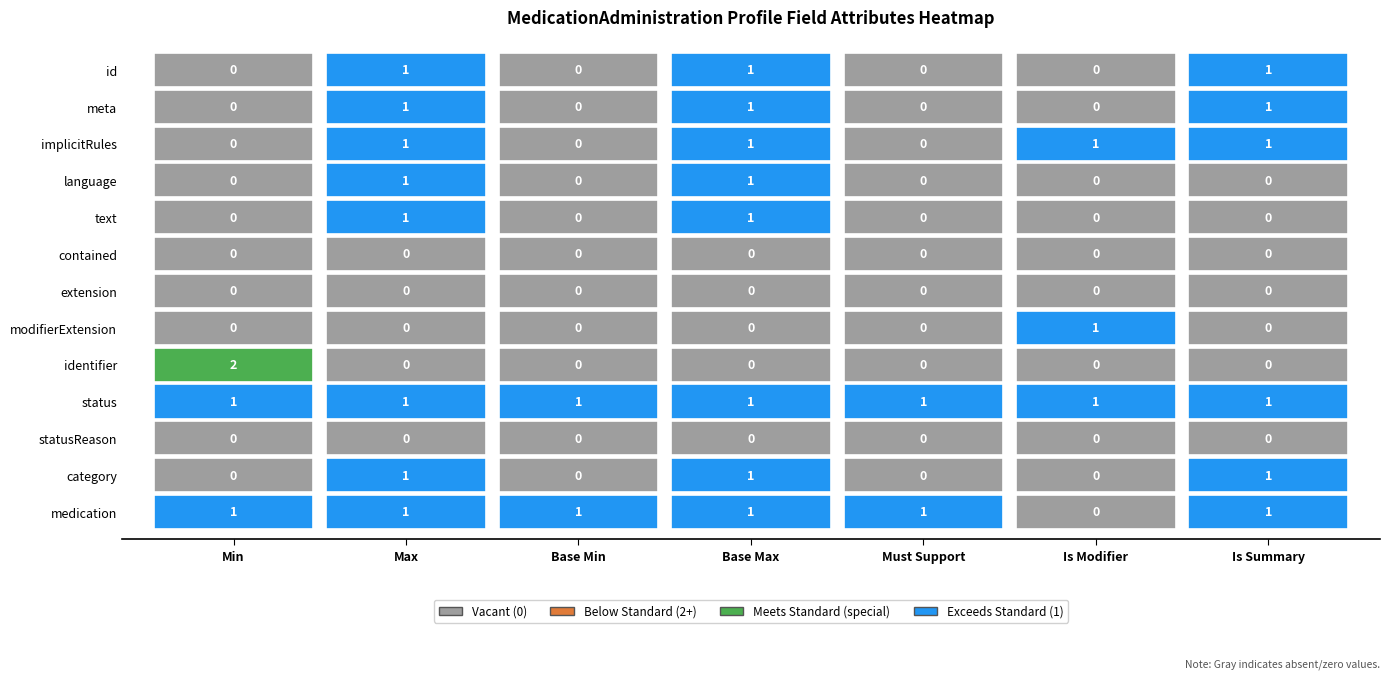

Reading left to right, list all the values displayed in this chart.

id: 0	1	0	1	0	0	1
meta: 0	1	0	1	0	0	1
implicitRules: 0	1	0	1	0	1	1
language: 0	1	0	1	0	0	0
text: 0	1	0	1	0	0	0
contained: 0	0	0	0	0	0	0
extension: 0	0	0	0	0	0	0
modifierExtension: 0	0	0	0	0	1	0
identifier: 2	0	0	0	0	0	0
status: 1	1	1	1	1	1	1
statusReason: 0	0	0	0	0	0	0
category: 0	1	0	1	0	0	1
medication: 1	1	1	1	1	0	1